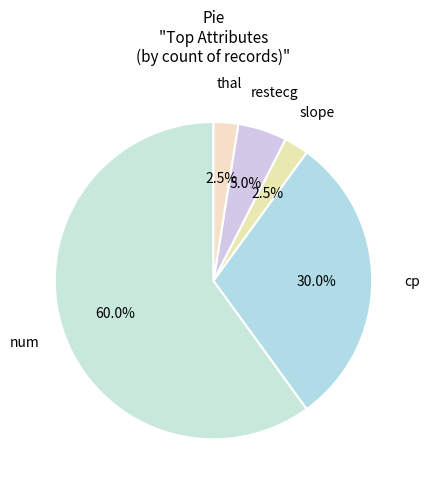

Which slice is the largest?

num